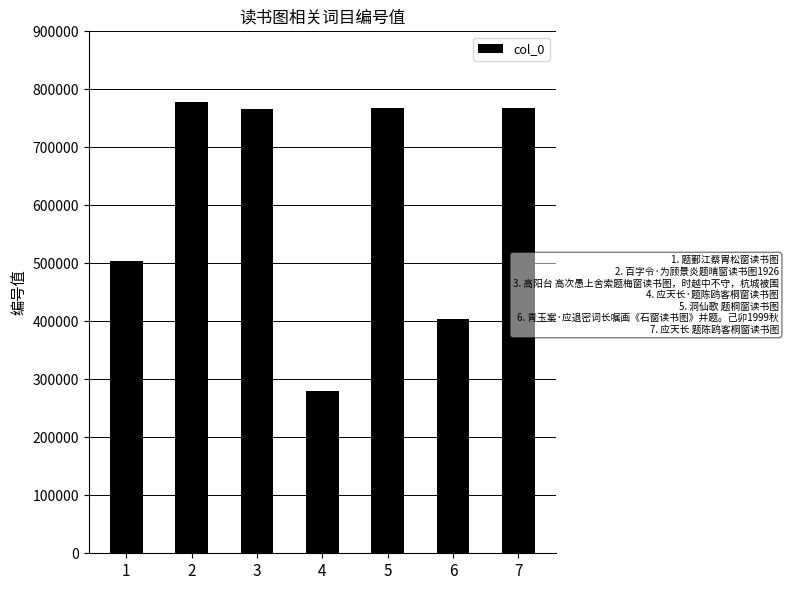

What is the average value?

609983